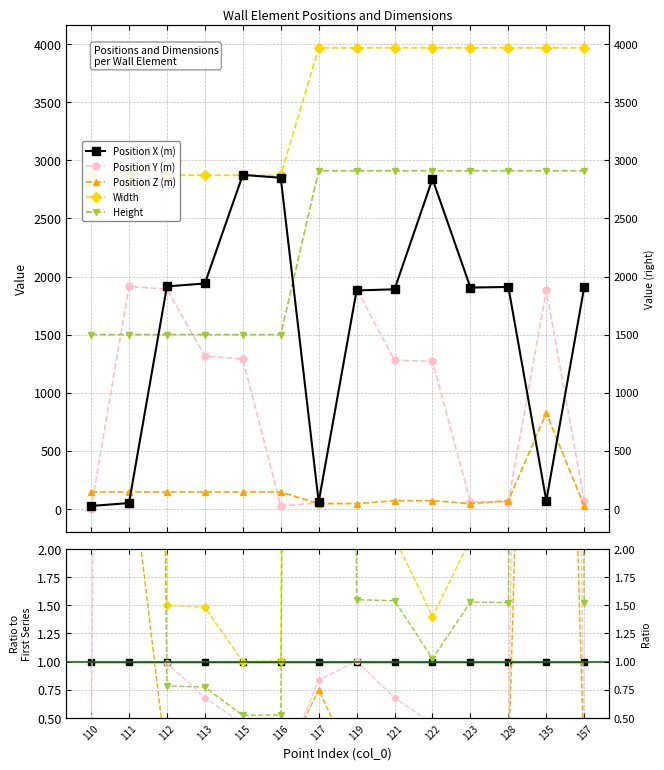

Between 116 and 119, which series saw the biggest shift?

Width